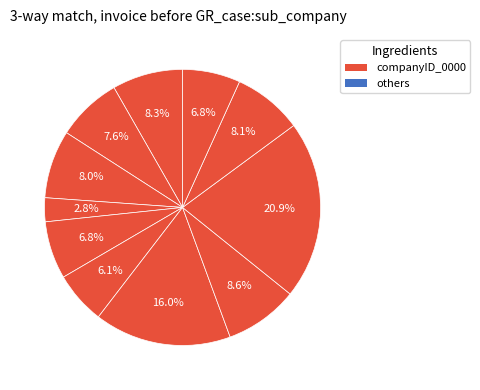

Does any single category account for the majority?

No